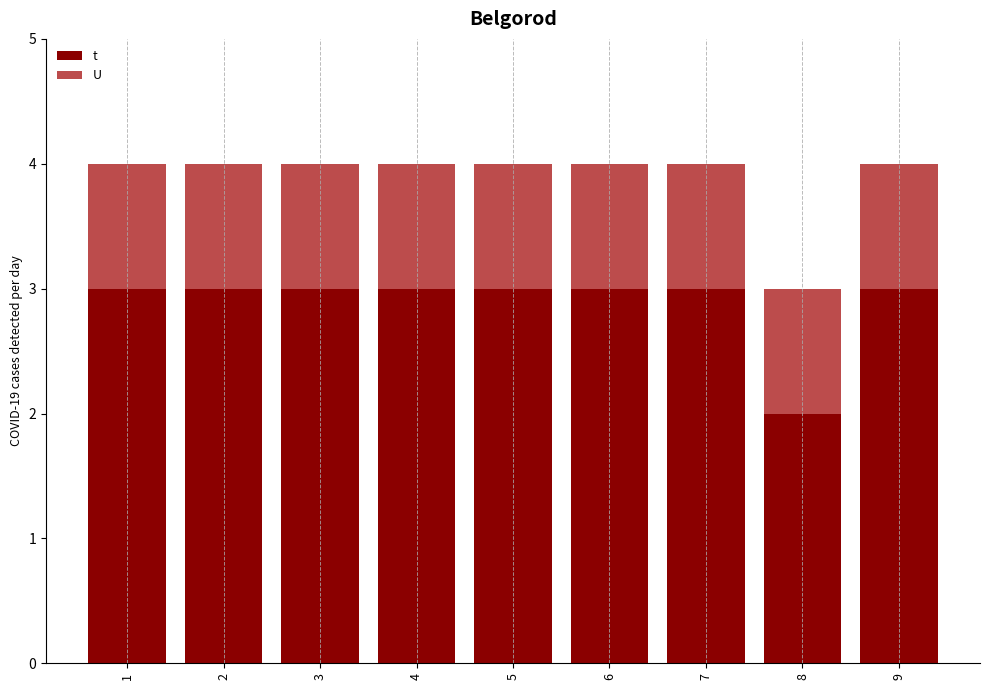

How many data points does each series have?

9